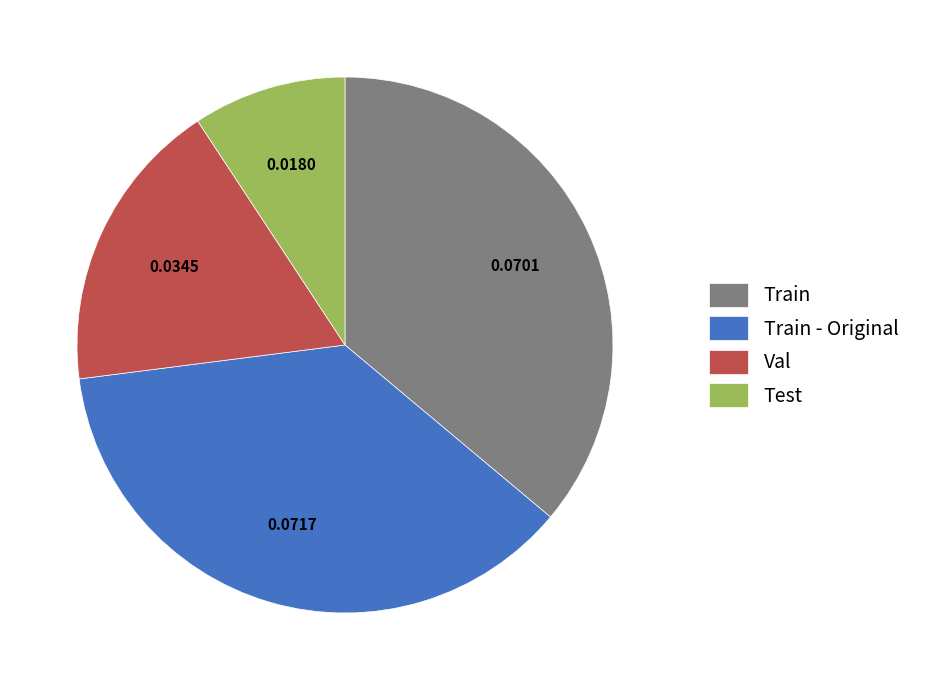

Between Train - Original and Train, which is larger?

Train - Original